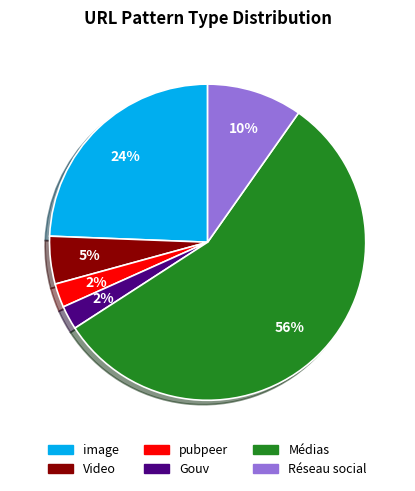

Is it true that Gouv is 9% of the pie?

False